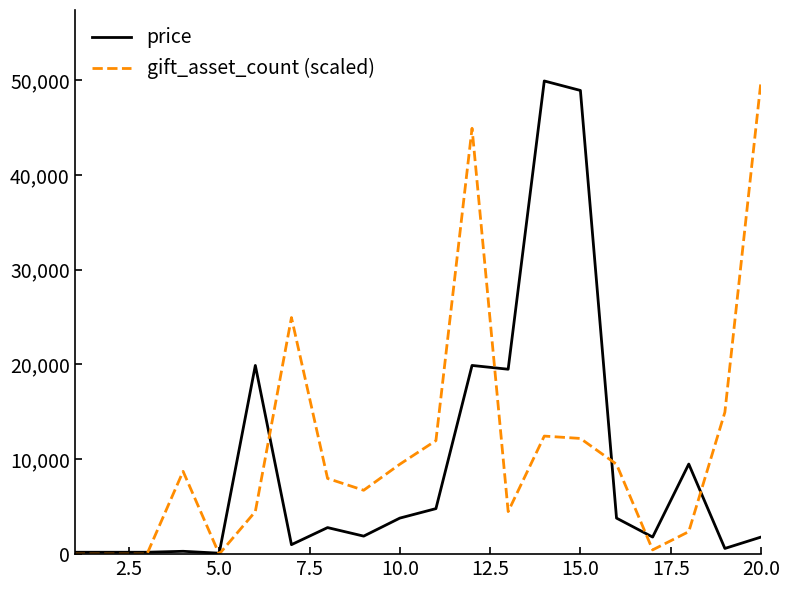

What is the difference between the maximum and minimum values in the price series?

49800.0